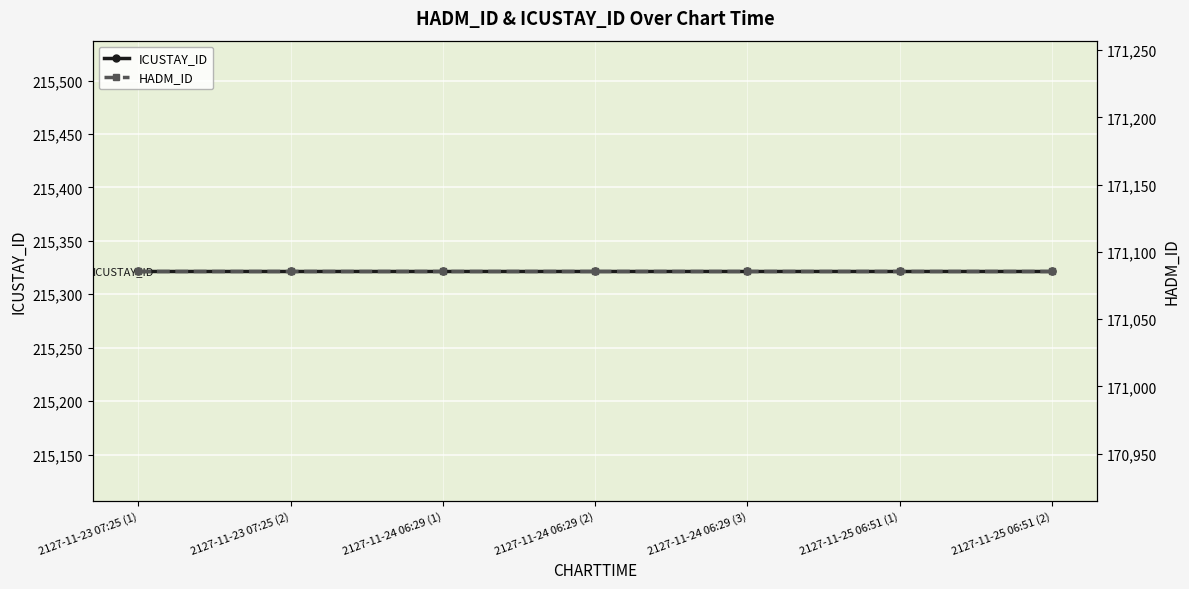

True or false: ICUSTAY_ID and HADM_ID cross at least once.

False